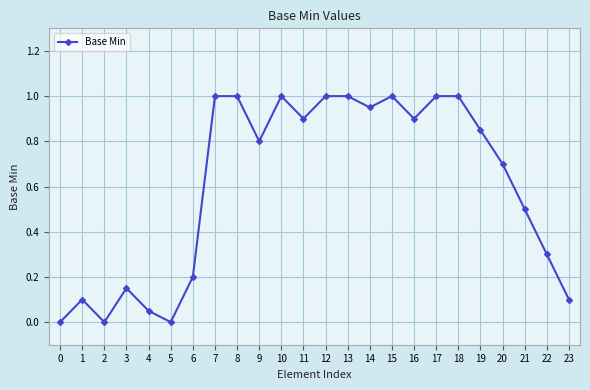

Where is the first local maximum?

1